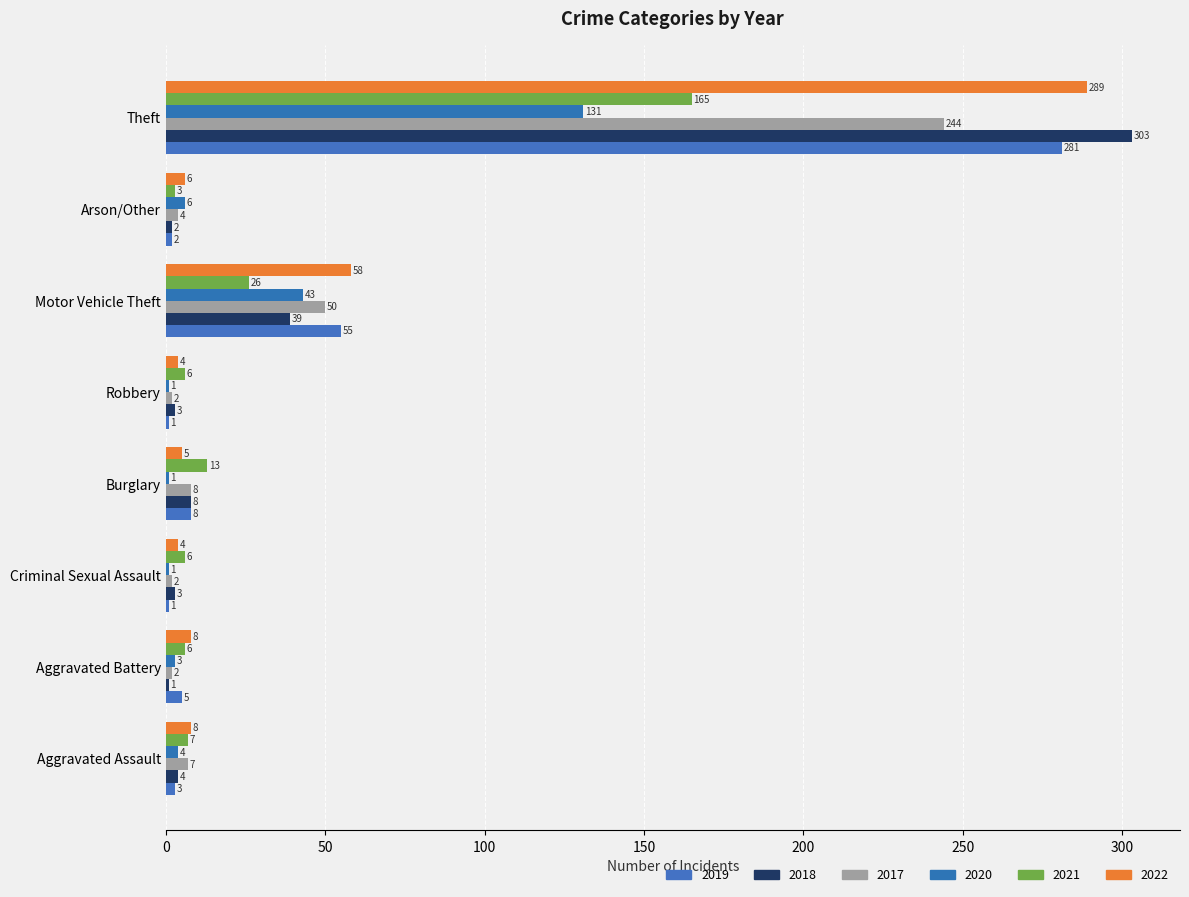

What is the difference between the highest and lowest values at Arson/Other?

4